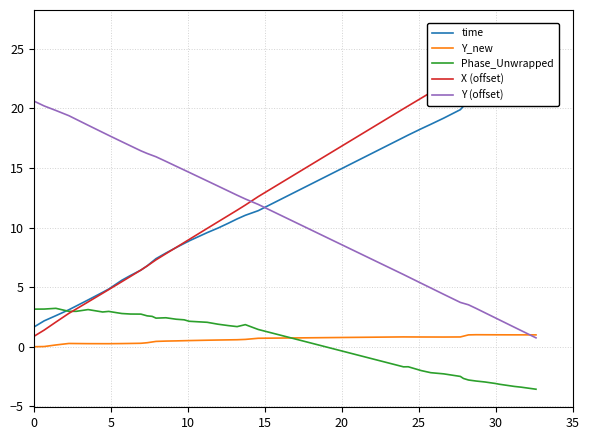

True or false: Y_new and time intersect in this chart.

False